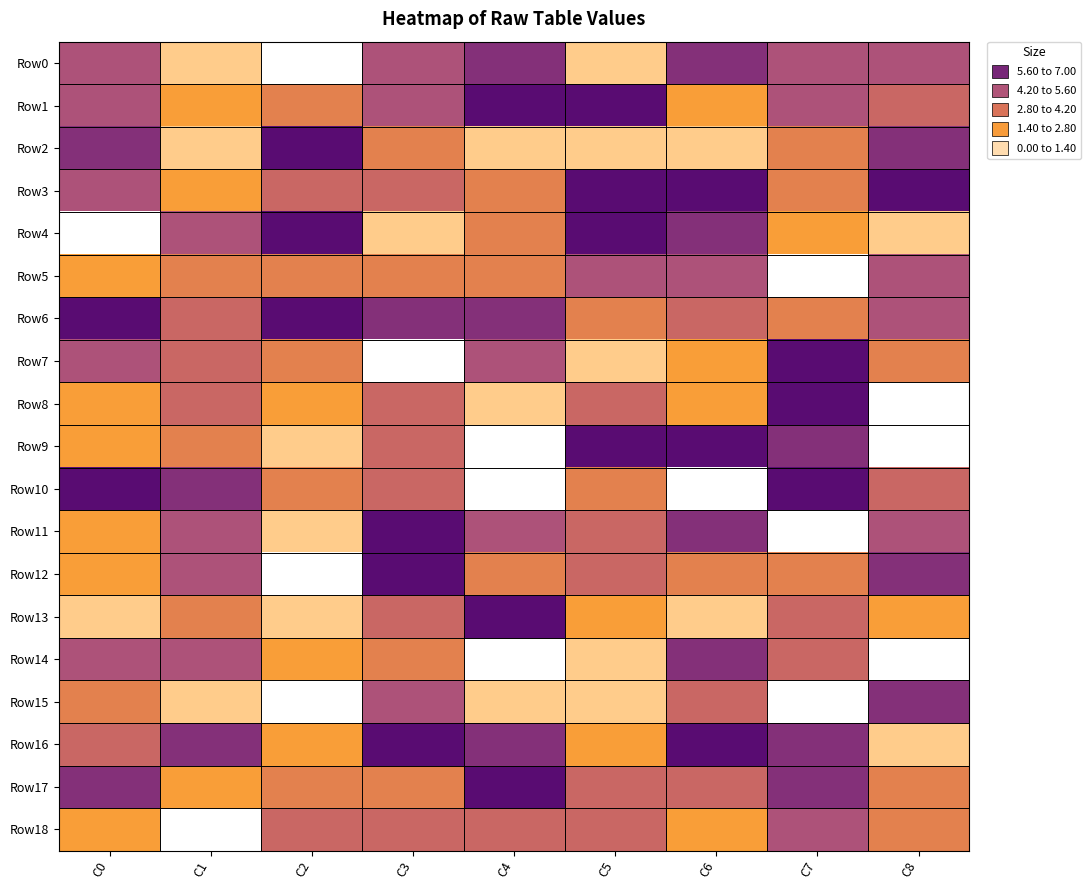

Reading left to right, what are all the values shown in this chart?

Row0: C0=5	C1=1	C2=0	C3=5	C4=6	C5=1	C6=6	C7=5	C8=5
Row1: C0=5	C1=2	C2=3	C3=5	C4=7	C5=7	C6=2	C7=5	C8=4
Row2: C0=6	C1=1	C2=7	C3=3	C4=1	C5=1	C6=1	C7=3	C8=6
Row3: C0=5	C1=2	C2=4	C3=4	C4=3	C5=7	C6=7	C7=3	C8=7
Row4: C0=0	C1=5	C2=7	C3=1	C4=3	C5=7	C6=6	C7=2	C8=1
Row5: C0=2	C1=3	C2=3	C3=3	C4=3	C5=5	C6=5	C7=0	C8=5
Row6: C0=7	C1=4	C2=7	C3=6	C4=6	C5=3	C6=4	C7=3	C8=5
Row7: C0=5	C1=4	C2=3	C3=0	C4=5	C5=1	C6=2	C7=7	C8=3
Row8: C0=2	C1=4	C2=2	C3=4	C4=1	C5=4	C6=2	C7=7	C8=0
Row9: C0=2	C1=3	C2=1	C3=4	C4=0	C5=7	C6=7	C7=6	C8=0
Row10: C0=7	C1=6	C2=3	C3=4	C4=0	C5=3	C6=0	C7=7	C8=4
Row11: C0=2	C1=5	C2=1	C3=7	C4=5	C5=4	C6=6	C7=0	C8=5
Row12: C0=2	C1=5	C2=0	C3=7	C4=3	C5=4	C6=3	C7=3	C8=6
Row13: C0=1	C1=3	C2=1	C3=4	C4=7	C5=2	C6=1	C7=4	C8=2
Row14: C0=5	C1=5	C2=2	C3=3	C4=0	C5=1	C6=6	C7=4	C8=0
Row15: C0=3	C1=1	C2=0	C3=5	C4=1	C5=1	C6=4	C7=0	C8=6
Row16: C0=4	C1=6	C2=2	C3=7	C4=6	C5=2	C6=7	C7=6	C8=1
Row17: C0=6	C1=2	C2=3	C3=3	C4=7	C5=4	C6=4	C7=6	C8=3
Row18: C0=2	C1=0	C2=4	C3=4	C4=4	C5=4	C6=2	C7=5	C8=3